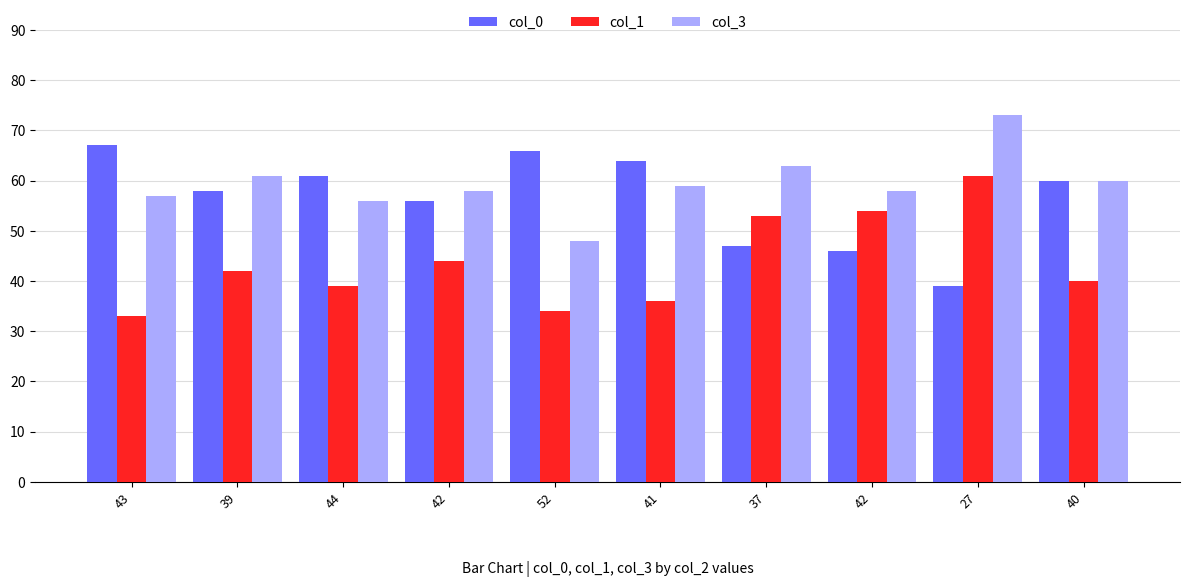

Read the col_0 value at 40.

60